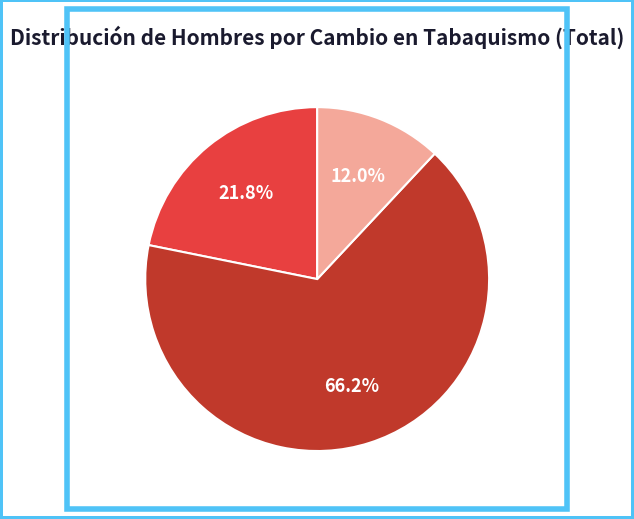

Which slice is the largest?

Igual